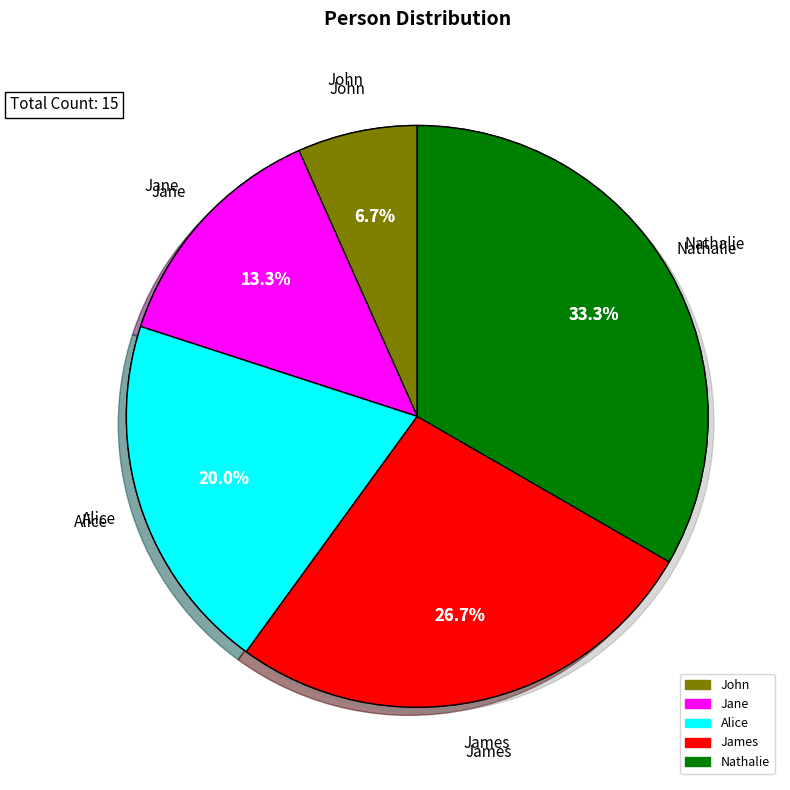

How many slices are in this pie chart?

5